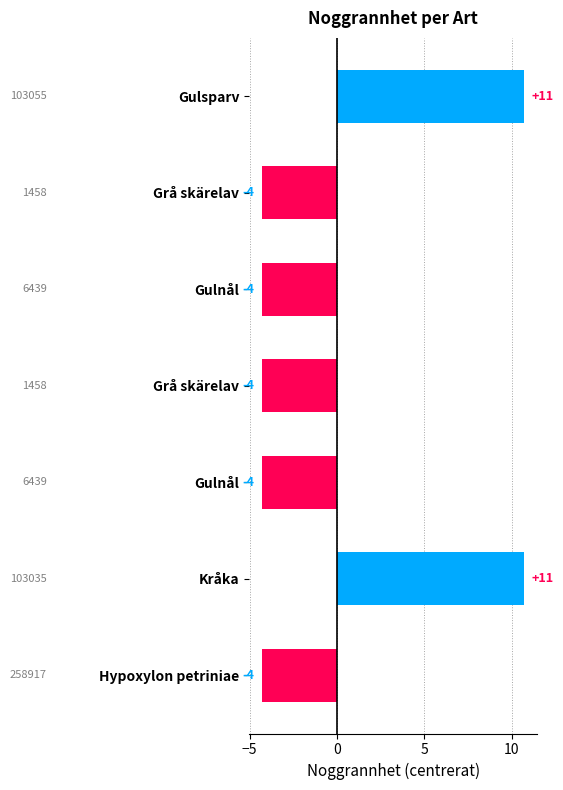

Are the bars horizontal?

Yes